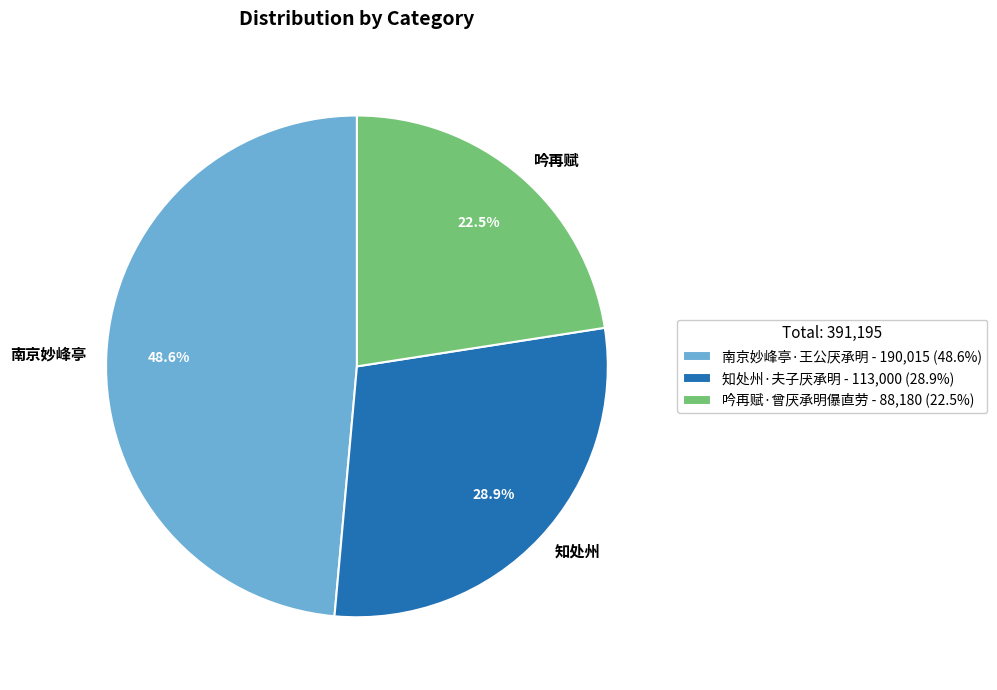

Is there a majority slice in this chart?

No